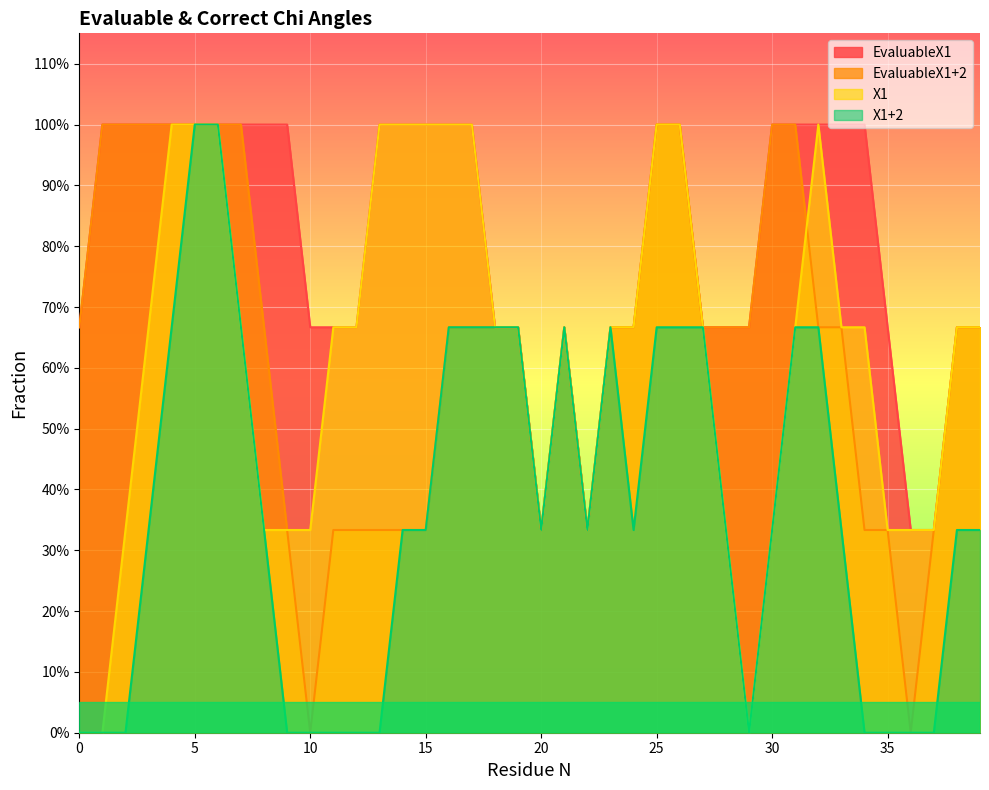

True or false: X1 has a value of -1 at 8.

False